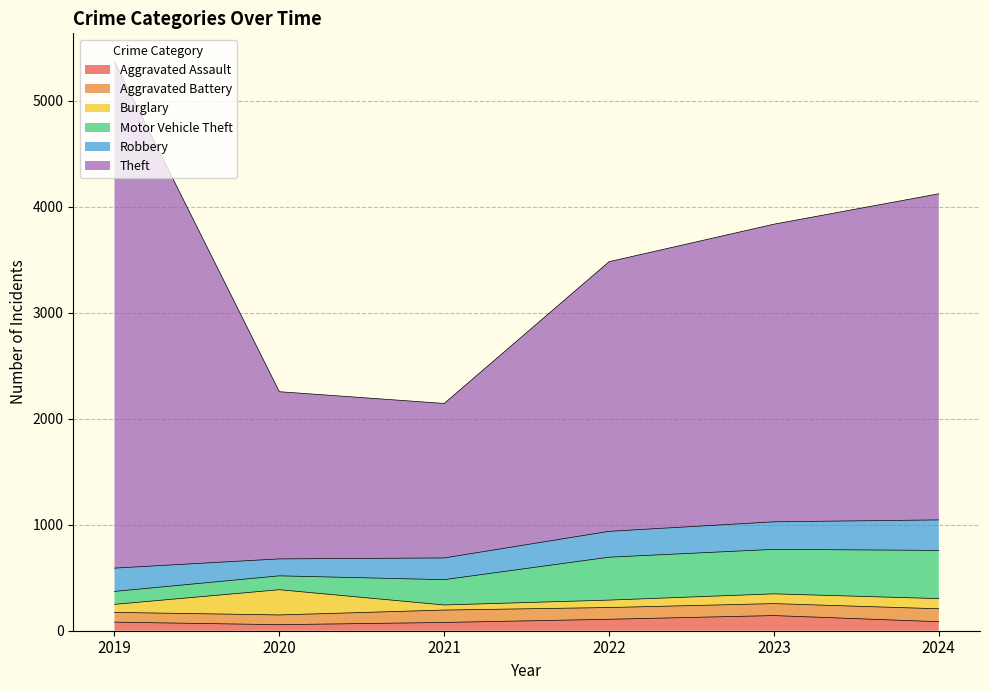

At which label does Aggravated Battery reach its peak?

2024